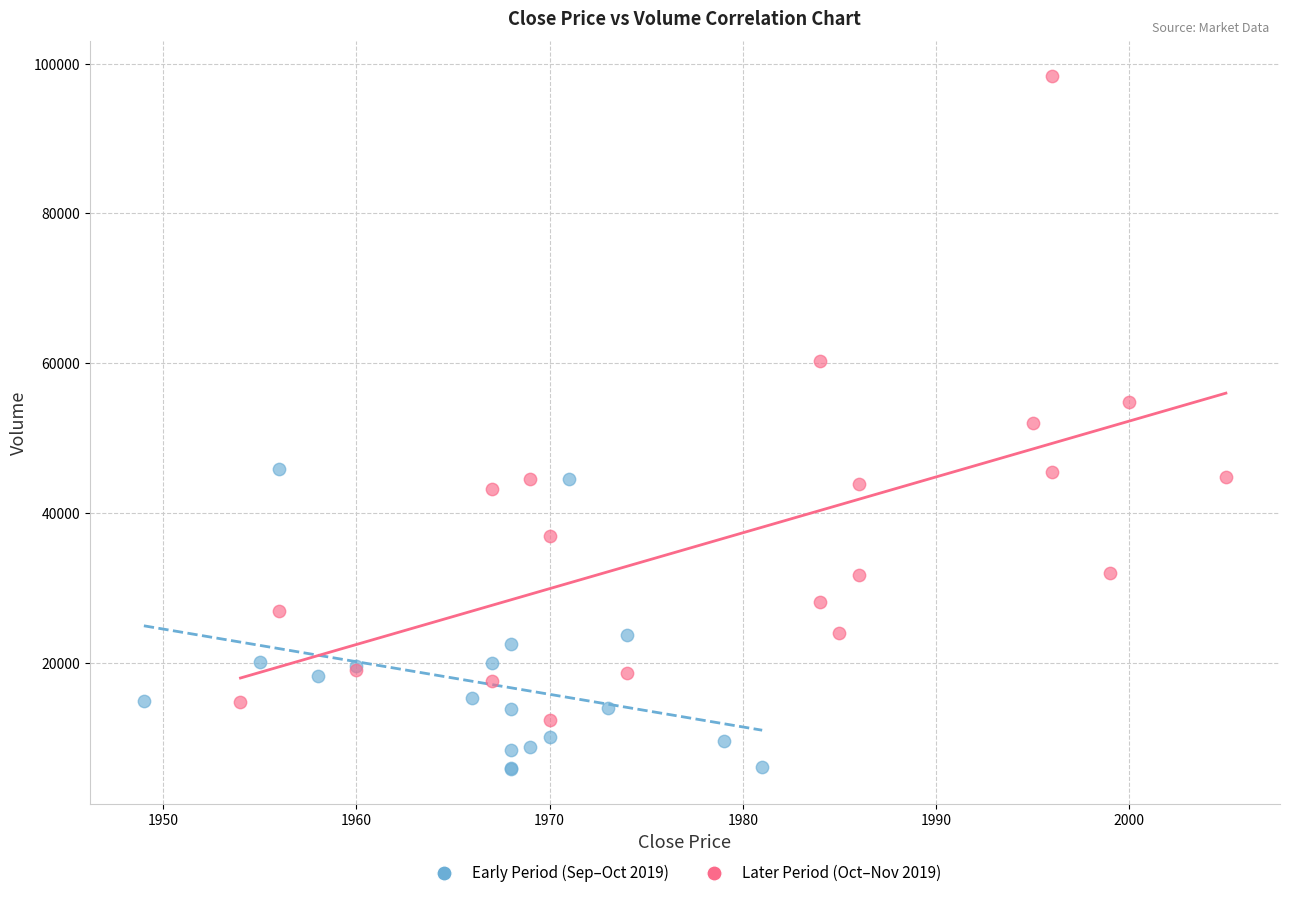

Which series reaches the minimum Y coordinate?

Early Period (Sep–Oct 2019)